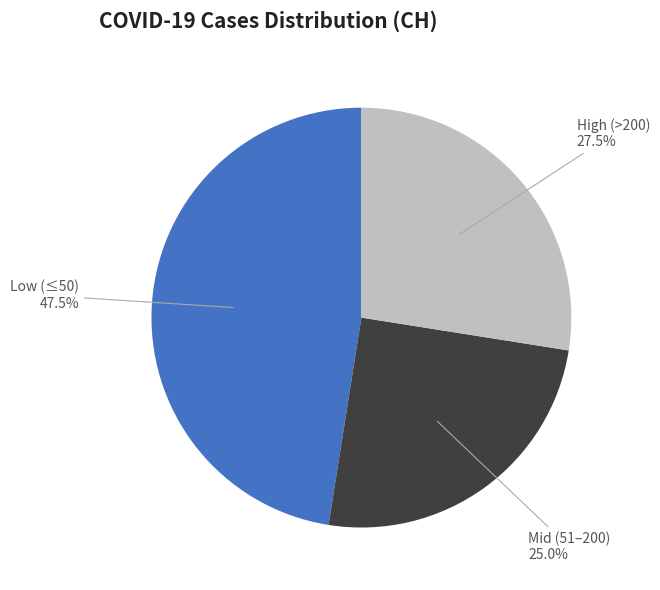

Which slice is the smallest?

Mid (51–200)